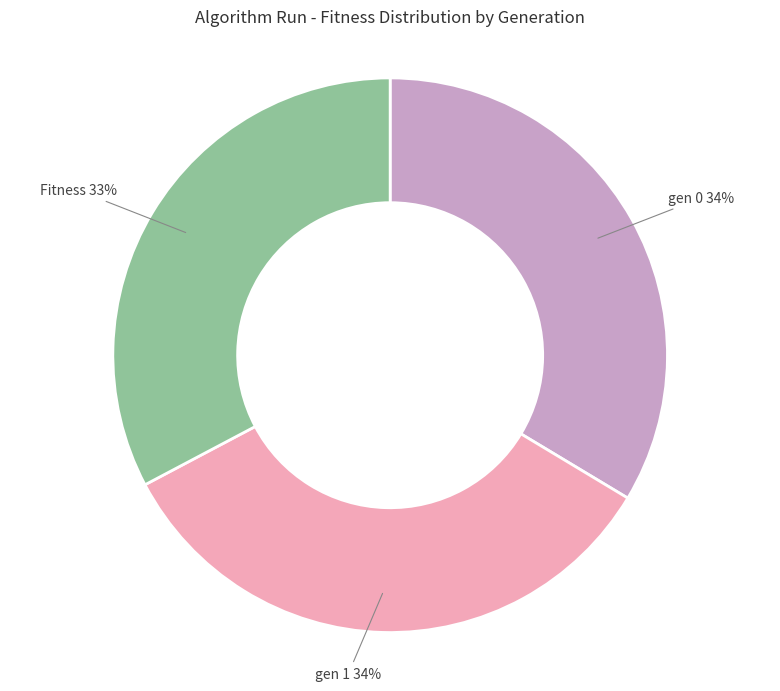

To the nearest percent, what is the average slice percentage?

33%